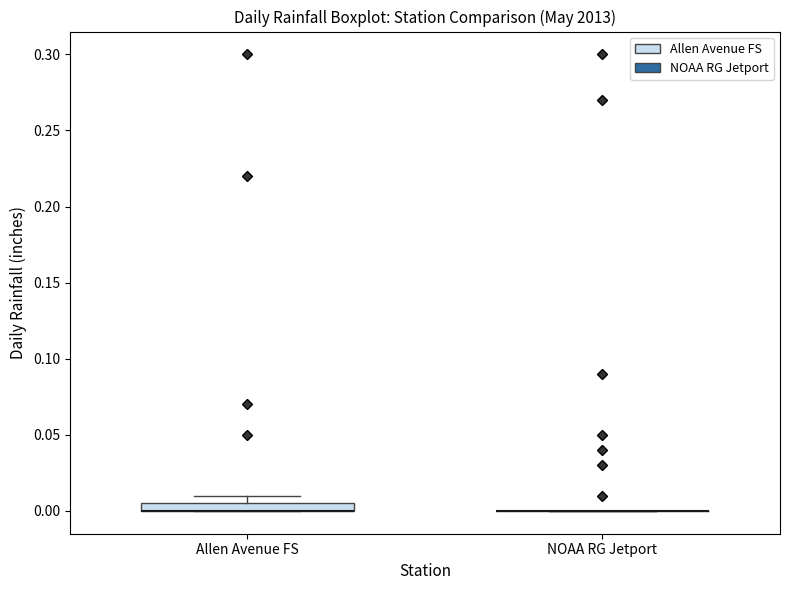

Comparing the boxes themselves (not the whiskers), which one is the tallest?

Allen Avenue FS